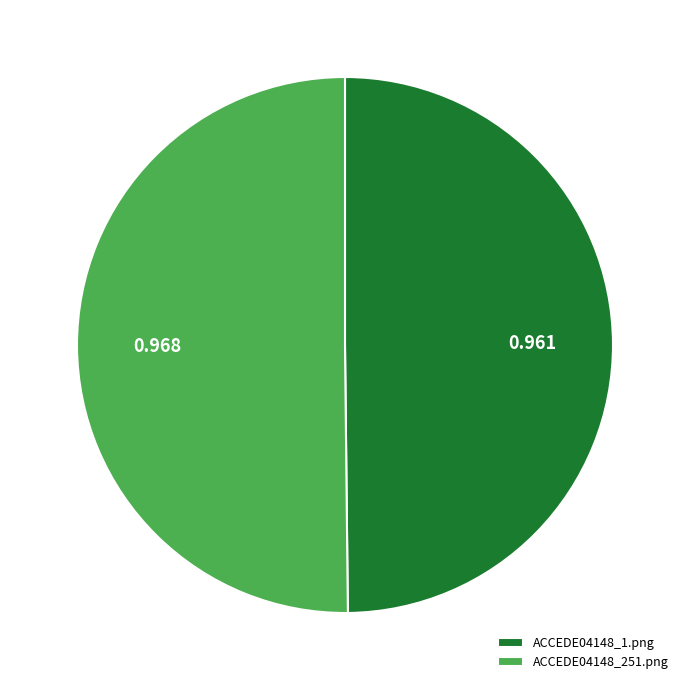

How many slices are in this pie chart?

2